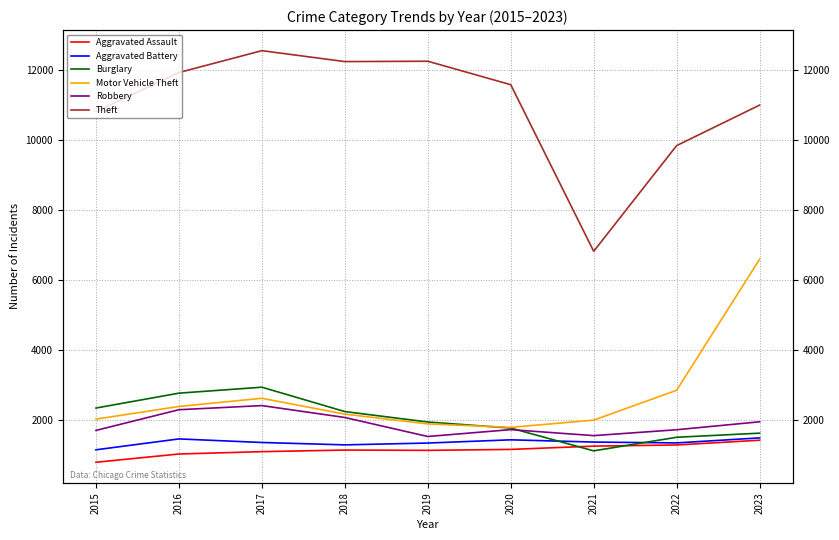

True or false: Aggravated Assault and Robbery intersect in this chart.

False